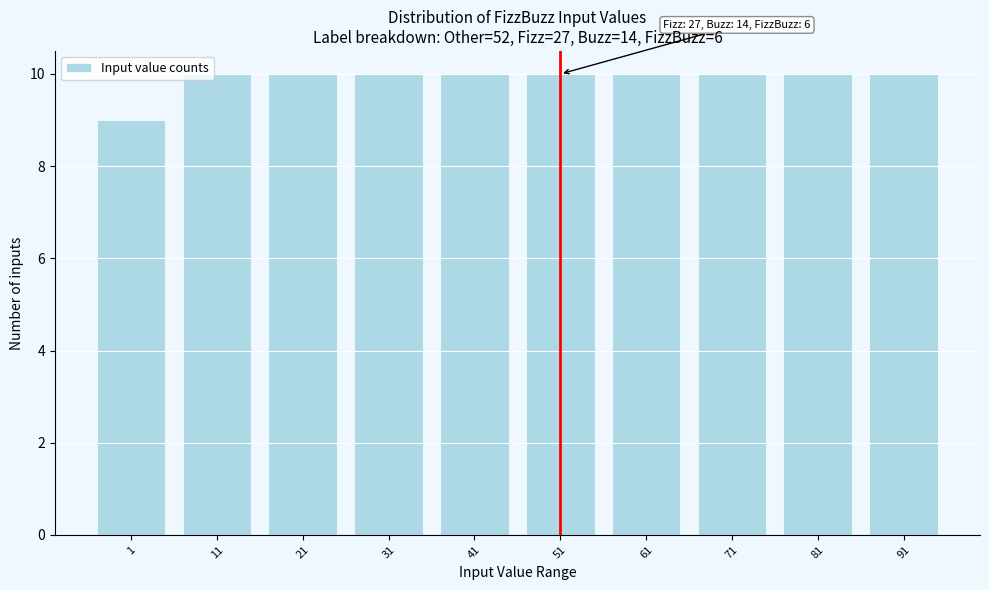

Reading right to left, transcribe all the data shown in this chart.

91=10	81=10	71=10	61=10	51=10	41=10	31=10	21=10	11=10	1=9